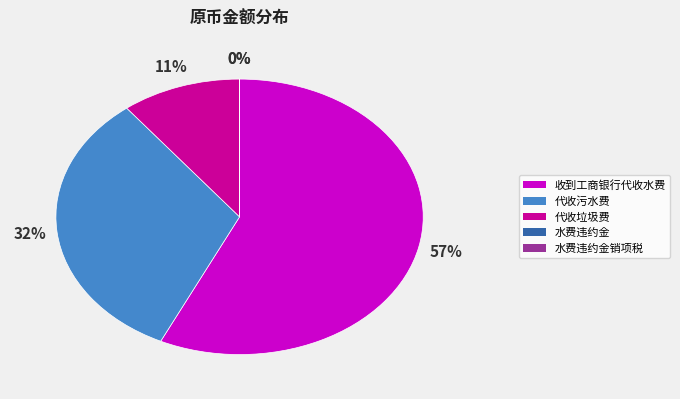

To the nearest percent, what is the difference between the largest and smallest slice percentages?

57%